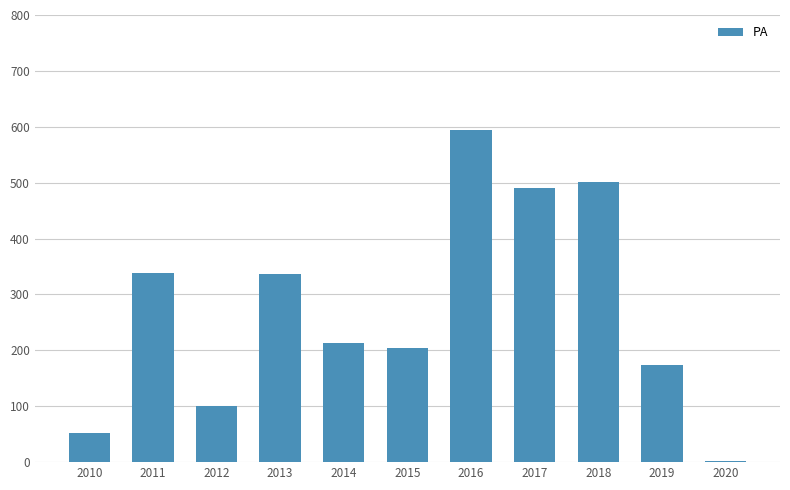

What is the sum of all values?

3008